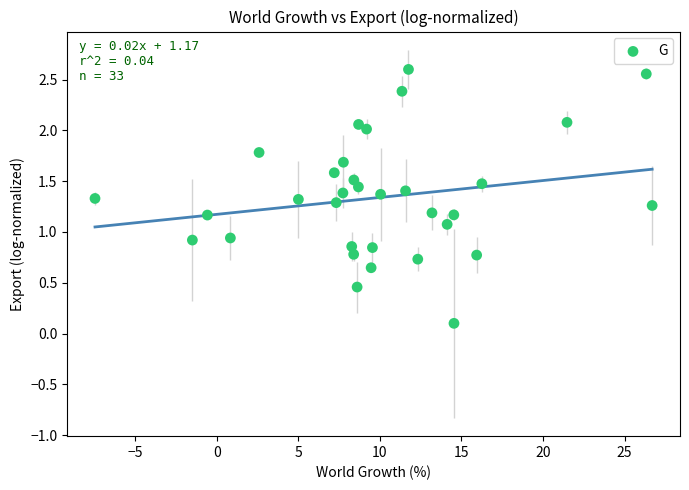

What is the range of X values (max minus min)?

34.2